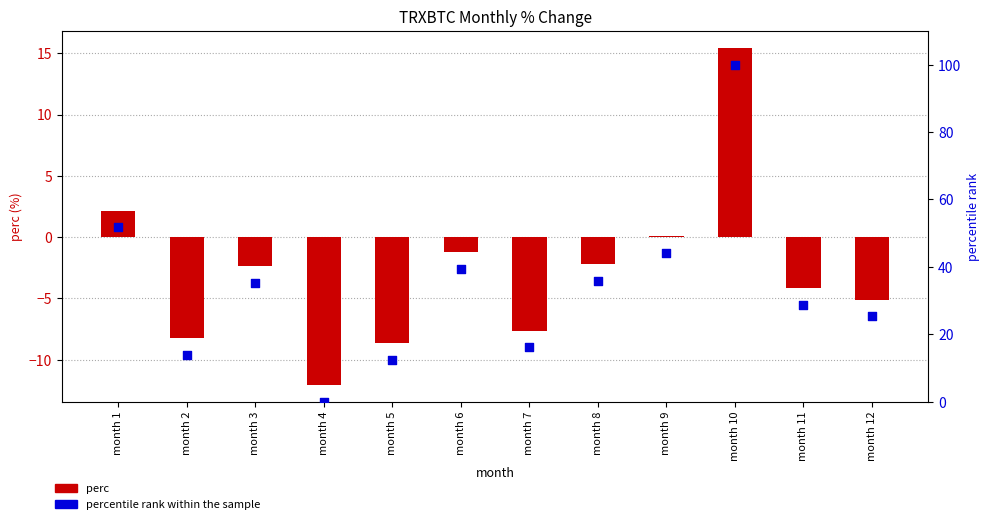

Is the value of percentile rank within the sample at month 10 greater than the value of perc at month 3?

Yes